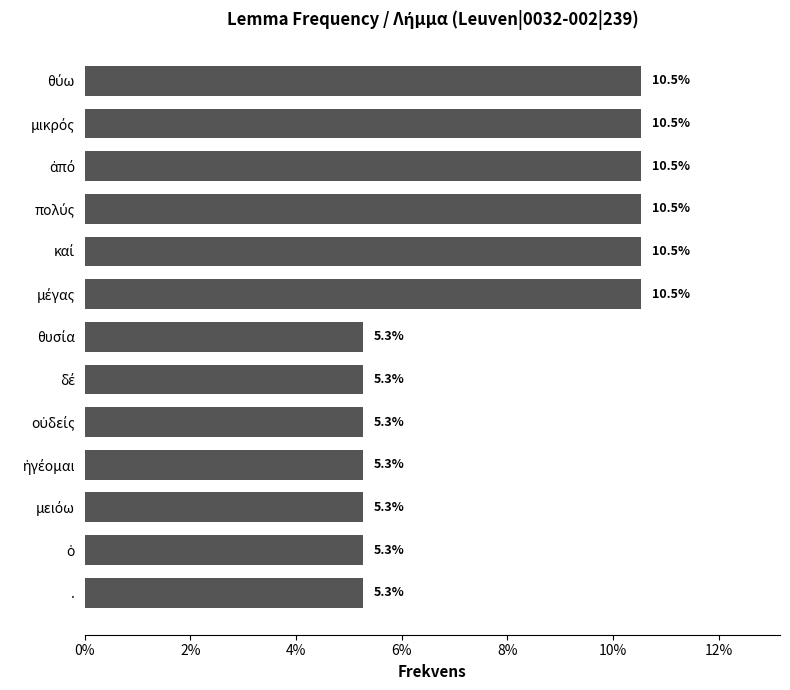

Does the chart contain any negative values?

No